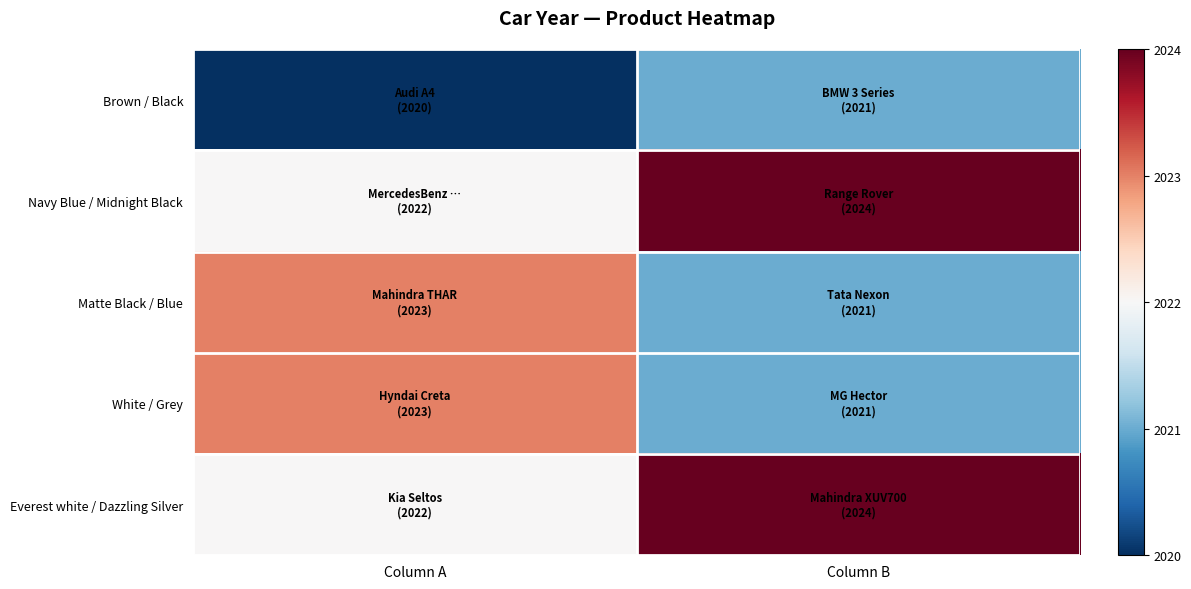

At which category is the sum across all series the highest?

Column B